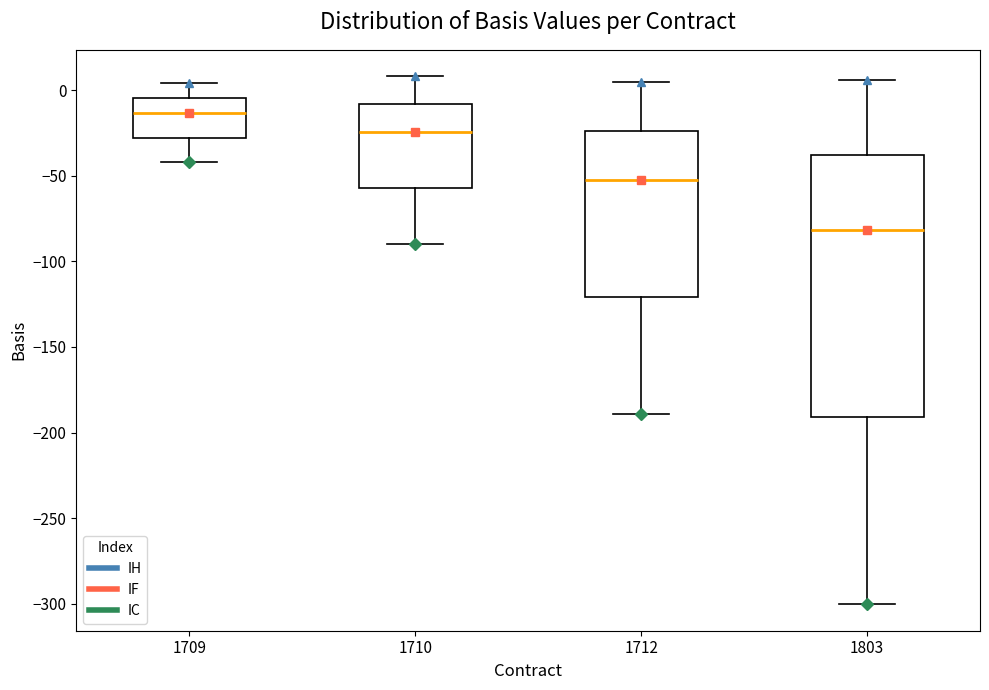

Reading left to right, transcribe this box plot: for each box, give where its median line is, the range the box spans, and where its two whiskers end, as read against the y-axis. The values are not printed on the chart, so give them approximately, as read against the axis.

1709: median -15, box -30 to -5, whiskers -40 to 5
1710: median -25, box -55 to -10, whiskers -90 to 10
1712: median -55, box -120 to -25, whiskers -190 to 5
1803: median -80, box -190 to -40, whiskers -300 to 5